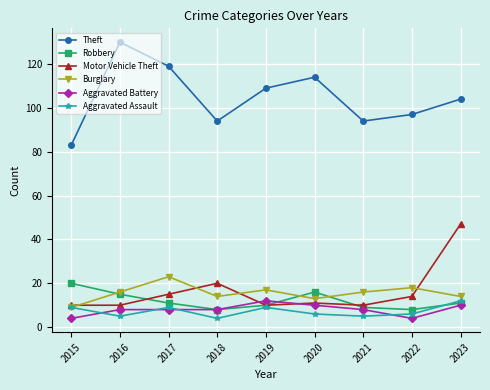

Reading right to left, extract all data points from this chart.

Theft: 104	97	94	114	109	94	119	130	83
Robbery: 11	8	9	16	10	8	11	15	20
Motor Vehicle Theft: 47	14	10	11	10	20	15	10	10
Burglary: 14	18	16	13	17	14	23	16	9
Aggravated Battery: 10	4	8	10	12	8	8	8	4
Aggravated Assault: 12	6	5	6	9	4	9	5	9